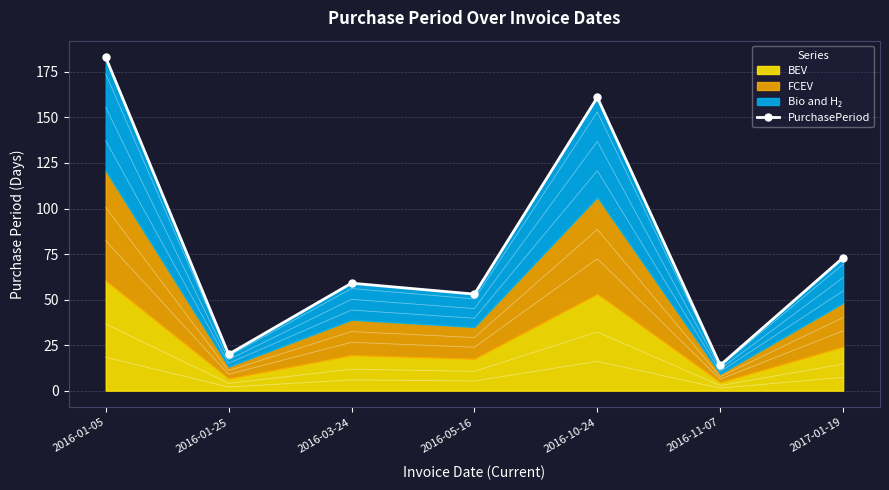

What is the minimum value shown in the chart?

14